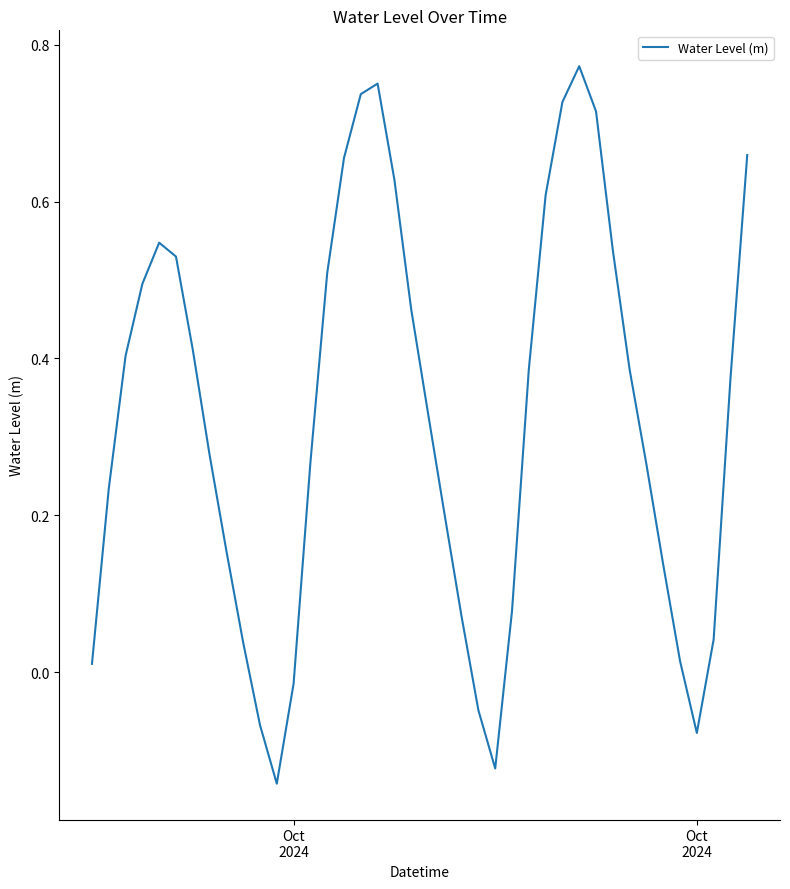

Reading left to right, list all the values displayed in this chart.

0.0	0.2	0.4	0.5	0.5	0.5	0.4	0.3	0.2	0.0	-0.1	-0.1	-0.0	0.3	0.5	0.7	0.7	0.8	0.6	0.5	0.3	0.2	0.1	-0.0	-0.1	0.1	0.4	0.6	0.7	0.8	0.7	0.5	0.4	0.3	0.1	0.0	-0.1	0.0	0.4	0.7